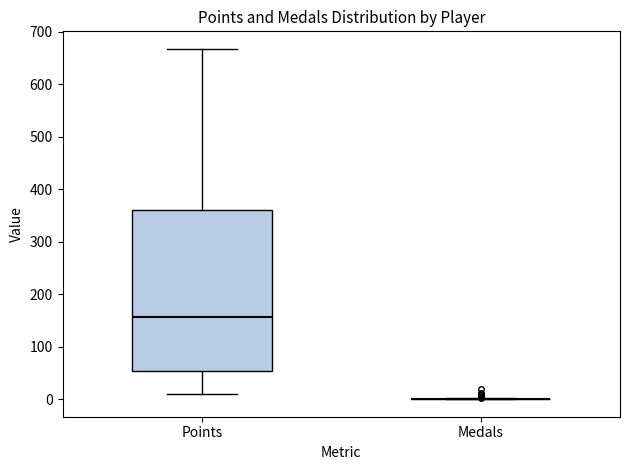

Comparing the boxes themselves (not the whiskers), which one is the tallest?

Points